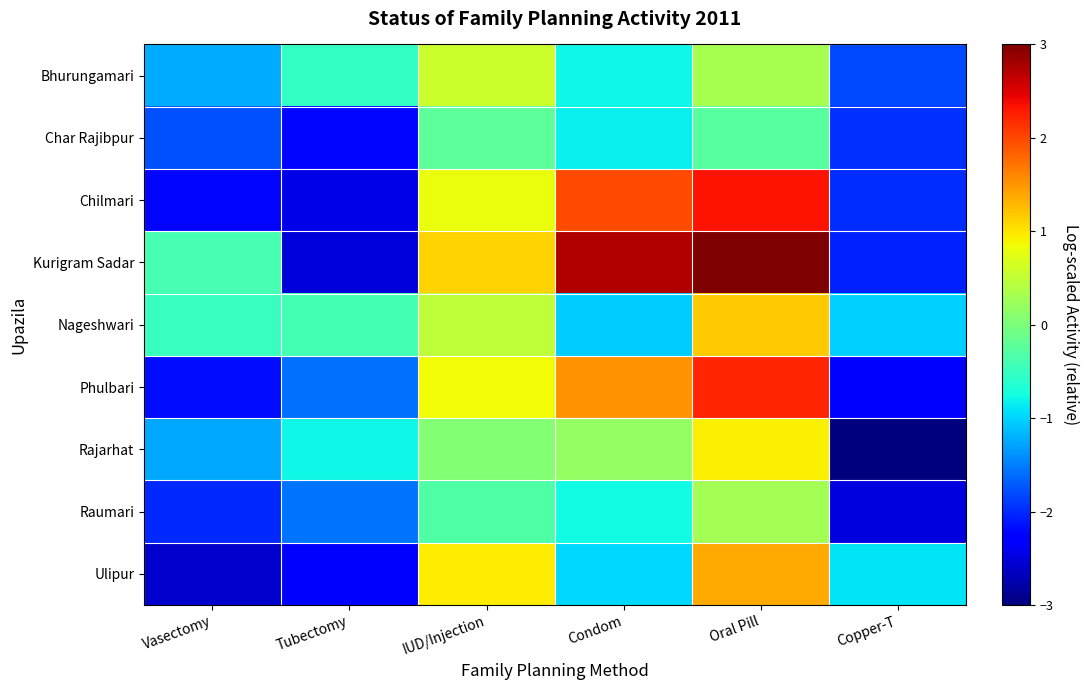

At which category does the chart reach its peak across all series?

Oral Pill